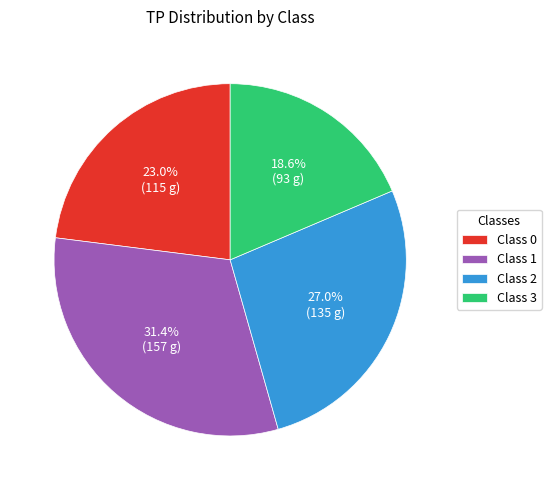

Is there a majority slice in this chart?

No